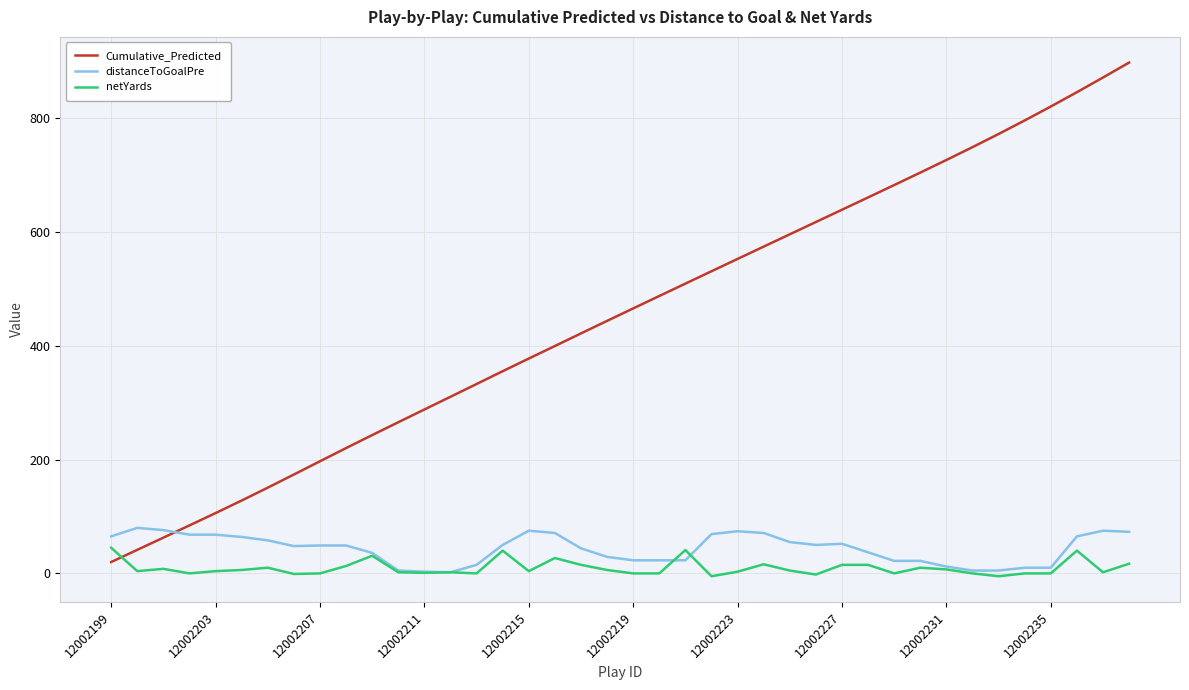

True or false: Cumulative_Predicted and netYards cross at least once.

True